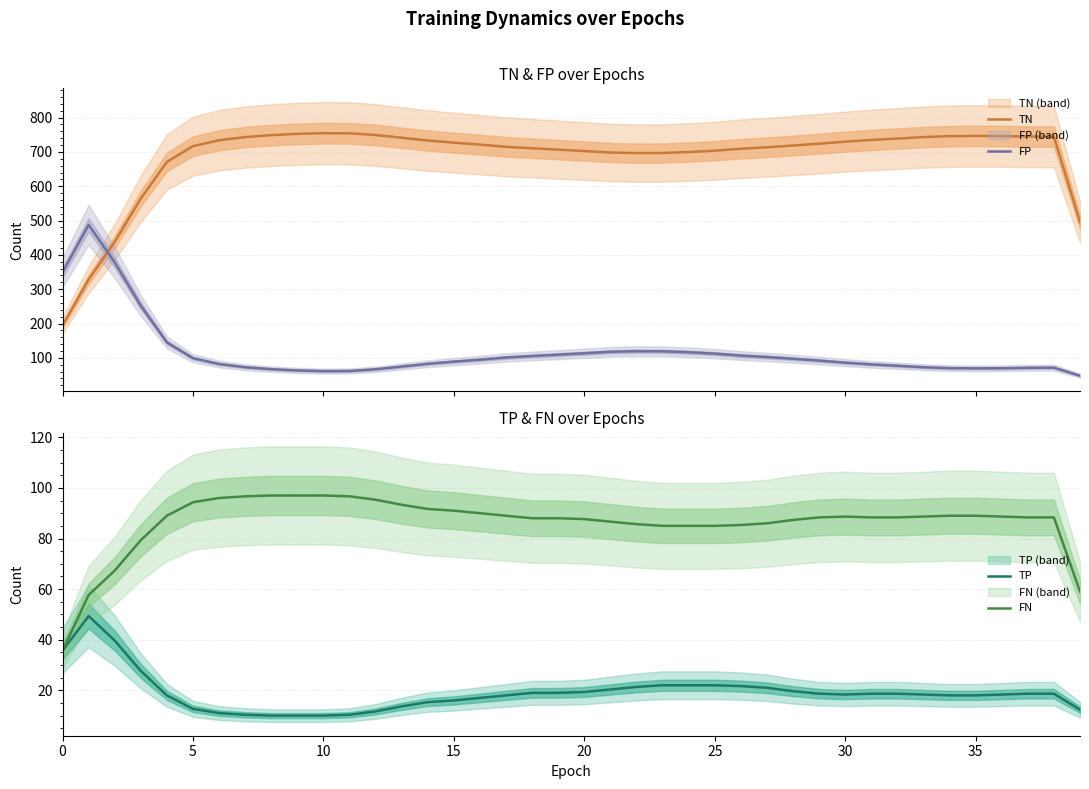

What is the difference between the FP values at 15 and 12?

22.3